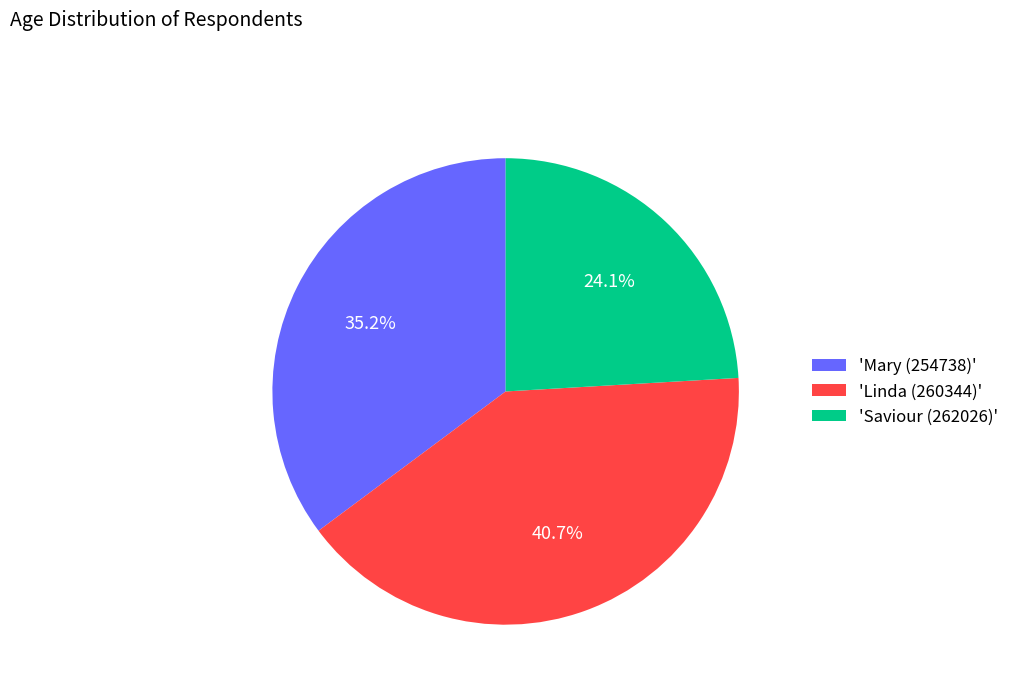

Which slice is the smallest?

'Saviour (262026)'